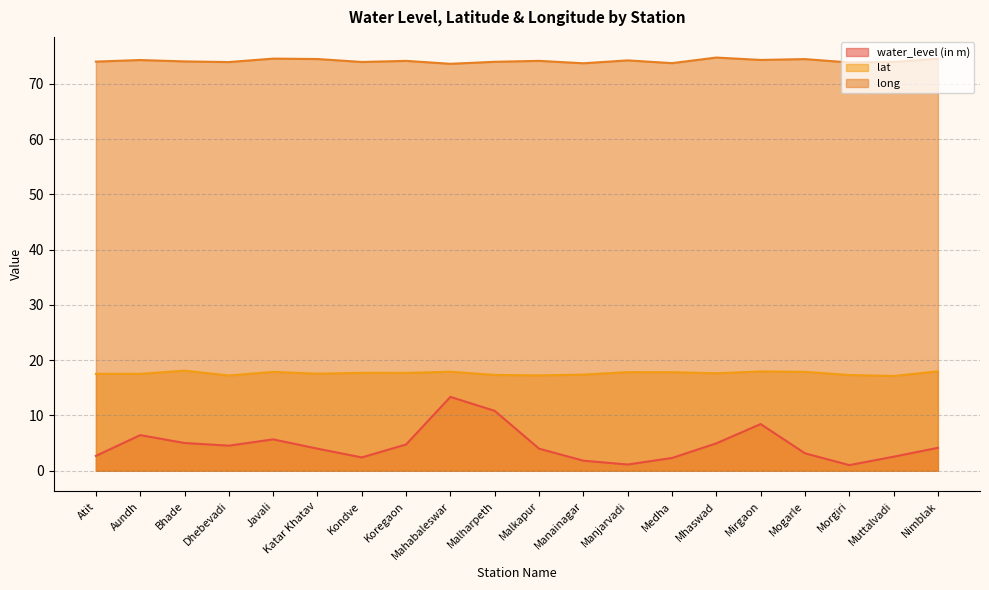

What is the minimum value shown in the chart?

1.0